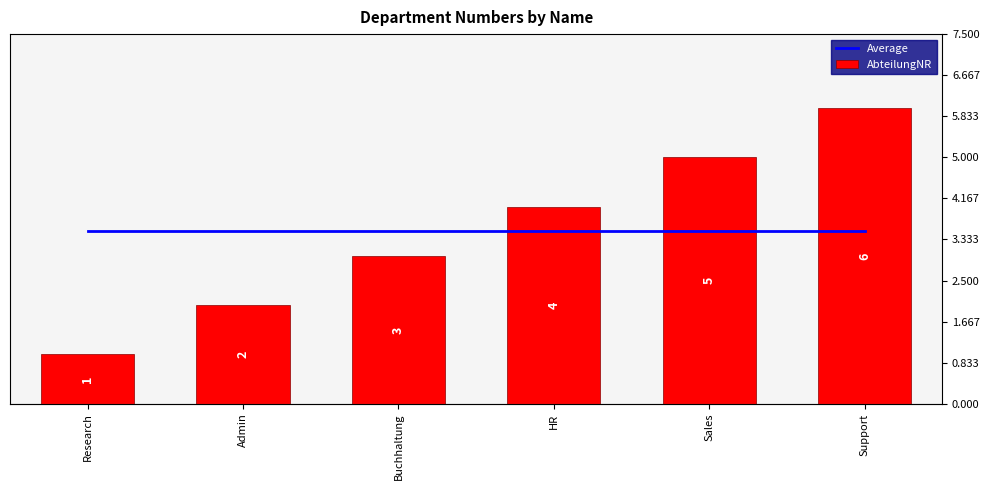

What value does the Average series have at Admin?

3.5